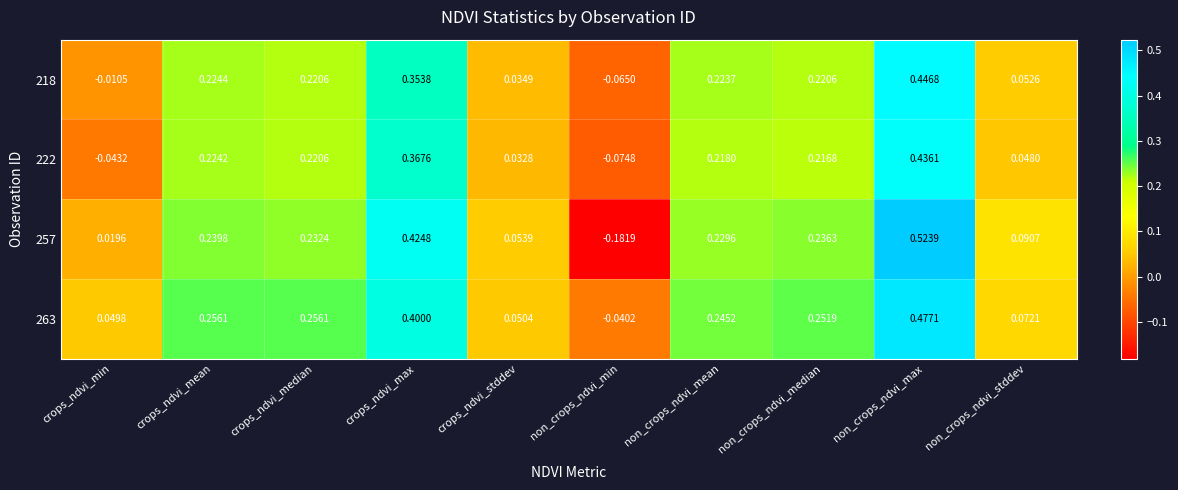

Which category has the highest value across all series?

non_crops_ndvi_max